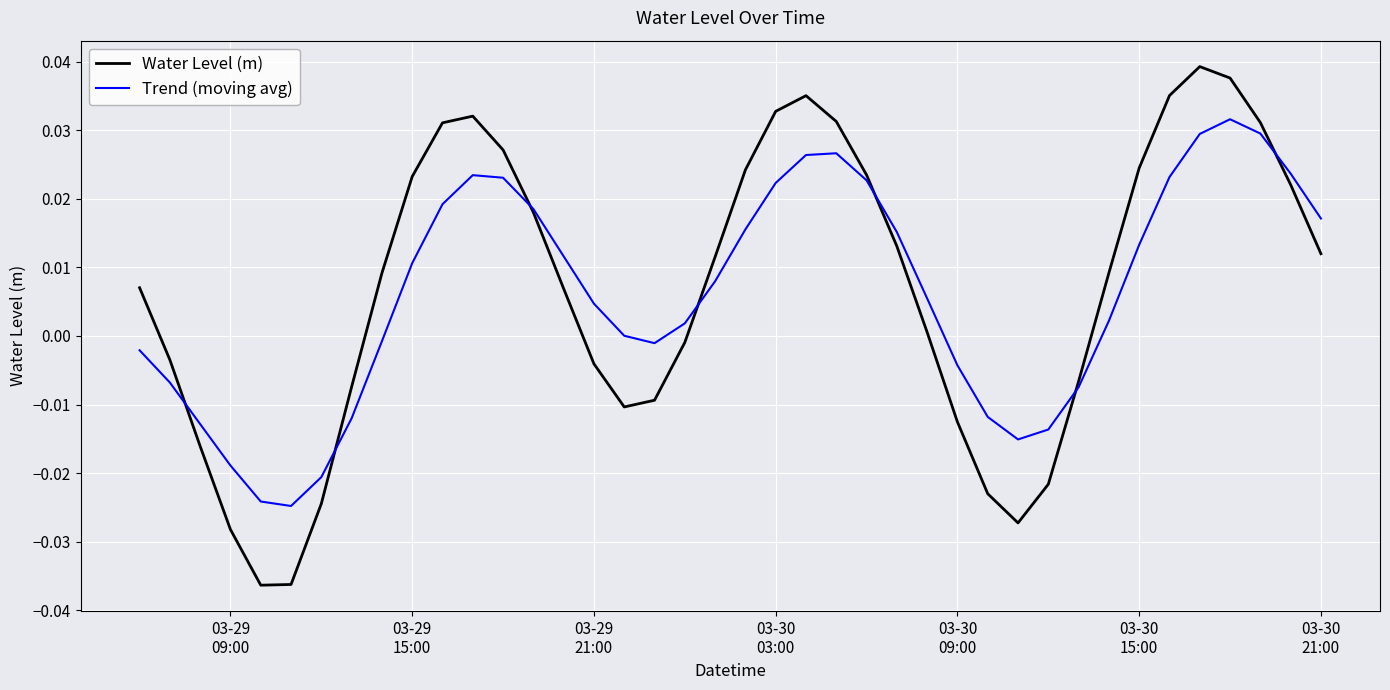

Rank the series by their maximum value, from lowest to highest.

Trend (moving avg), Water Level (m)